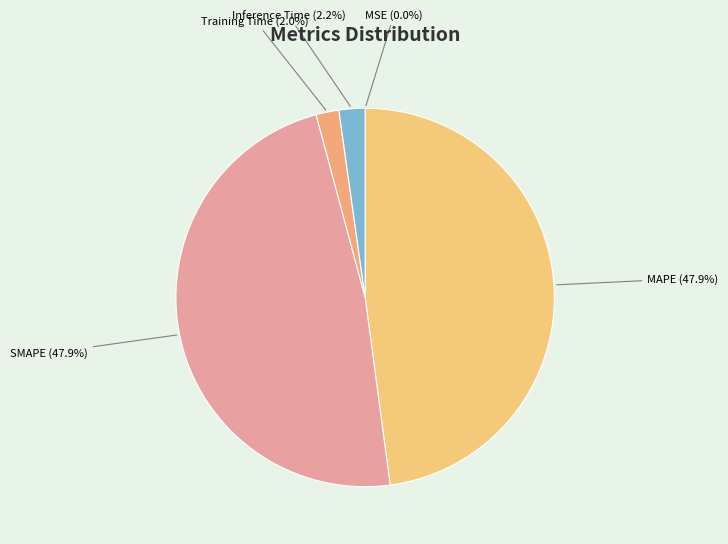

Does Training Time account for over 50% of the chart?

No